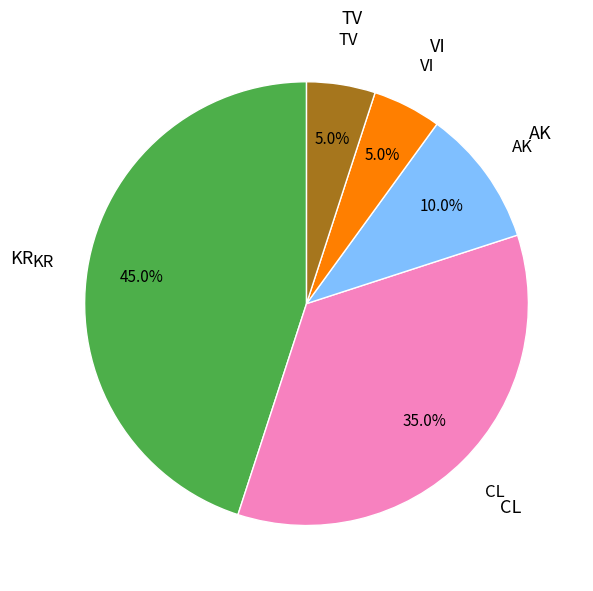

To the nearest percent, what is the average slice percentage?

20%